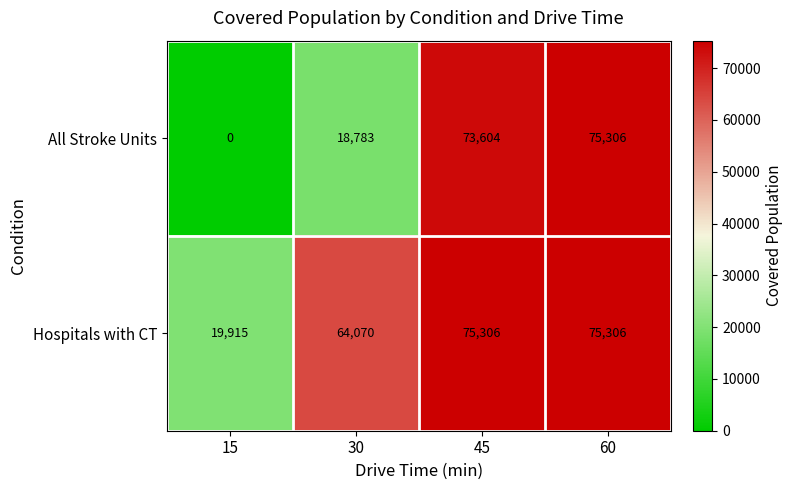

Which series changed the most between 15 and 60?

All Stroke Units